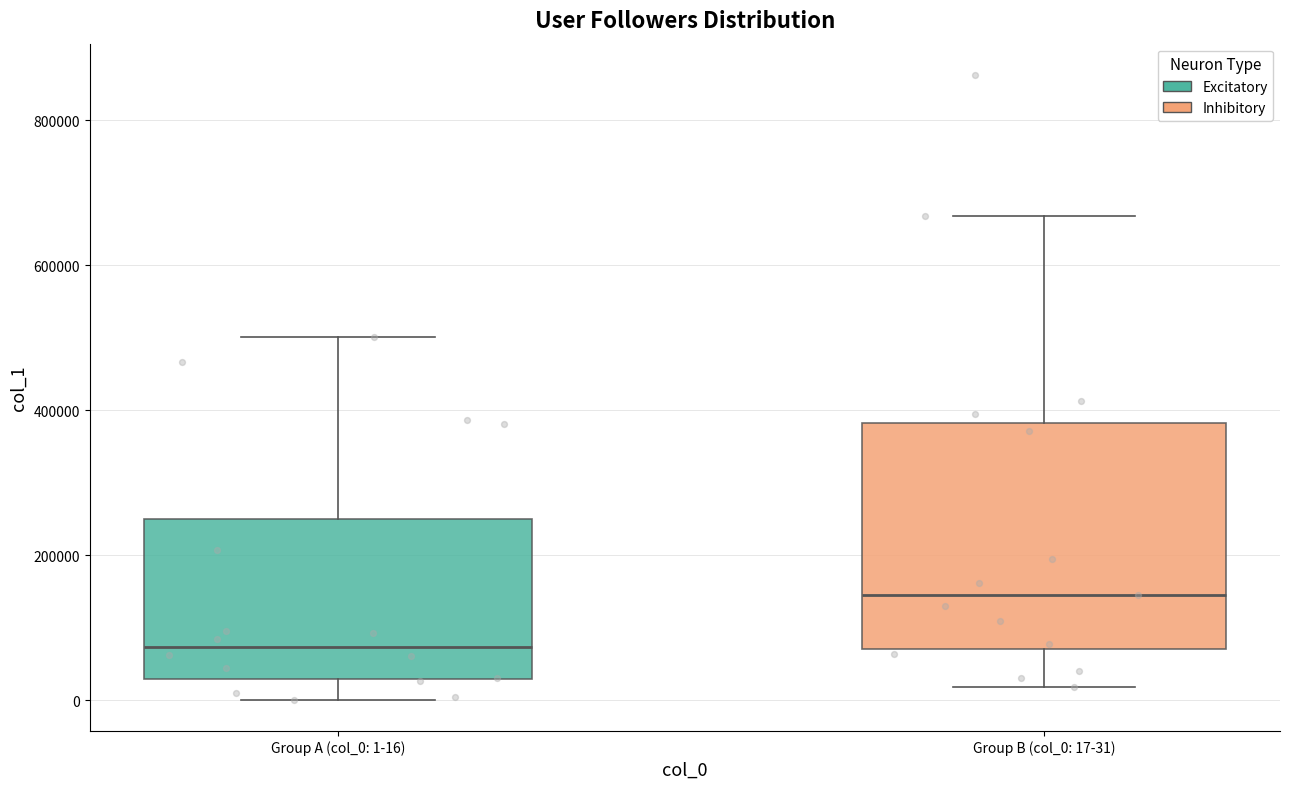

Where is the lower edge of the box for Group B (col_0: 17-31) on the y-axis? The values are not printed on the chart, so give them approximately, as read against the axis.

80000